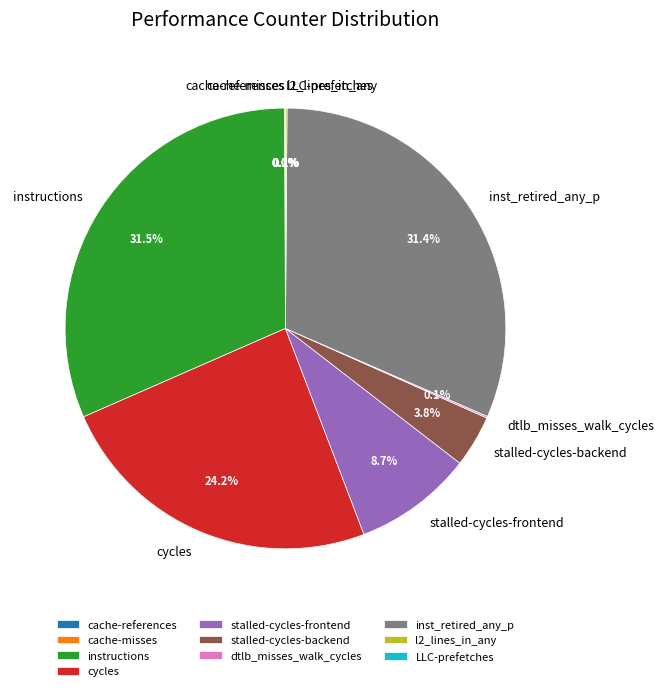

Does instructions account for over 50% of the chart?

No